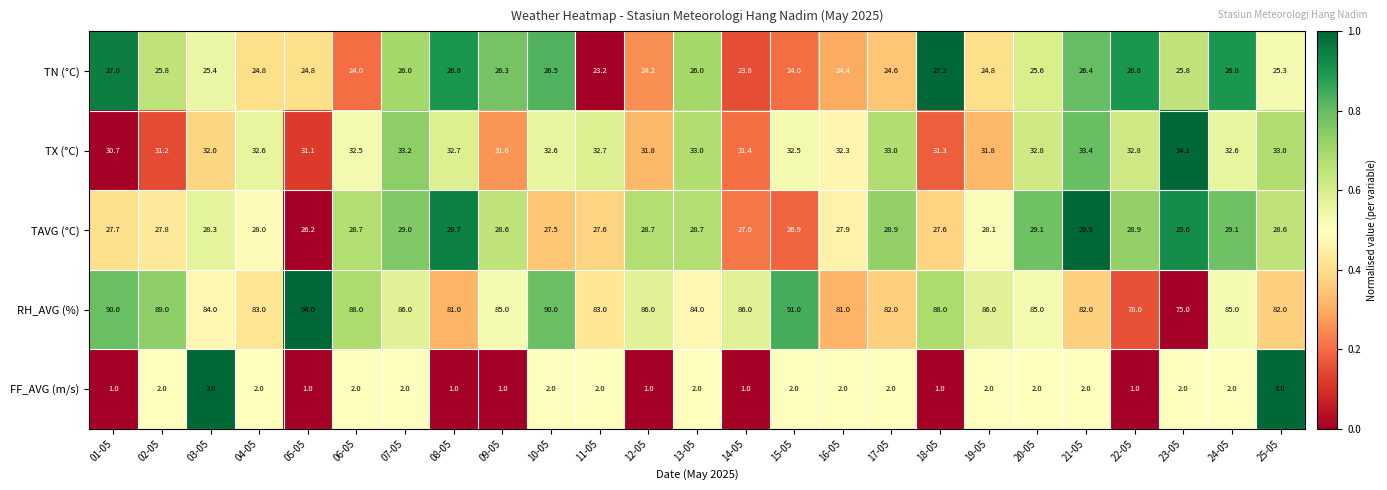

Rank the series at 14-05 from highest to lowest value.

RH_AVG (%), TX (°C), TAVG (°C), TN (°C), FF_AVG (m/s)